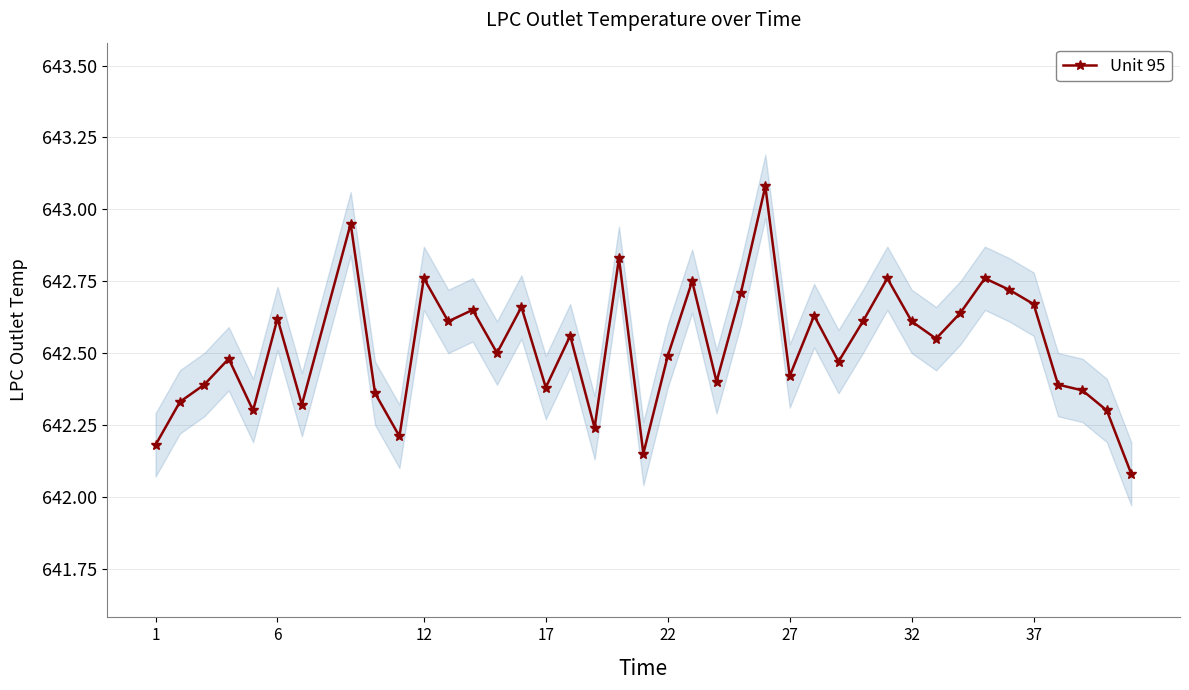

True or false: Unit 95 has a value of 642.6 at 6.

True